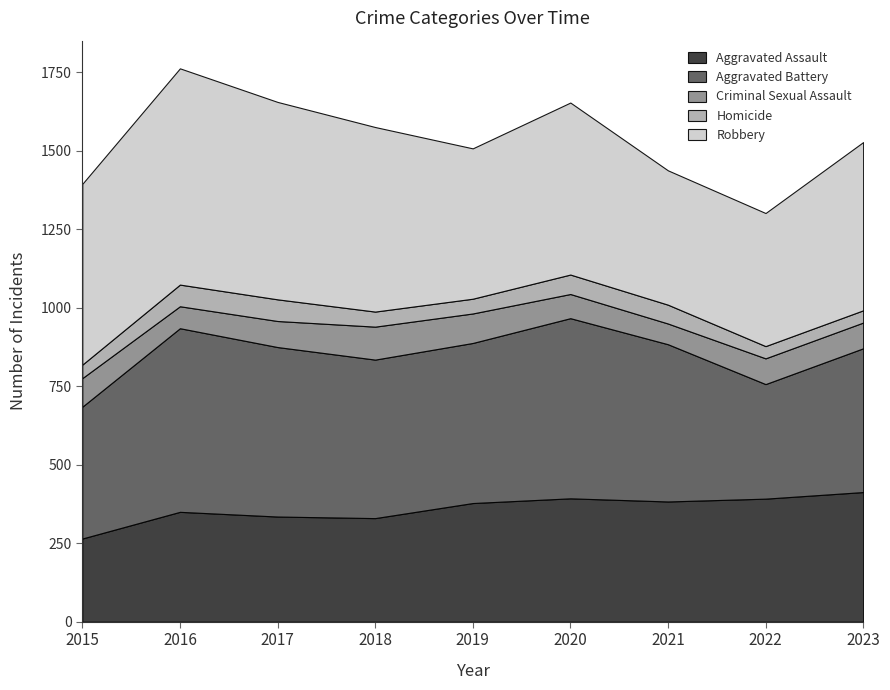

What is the greatest value displayed?

689